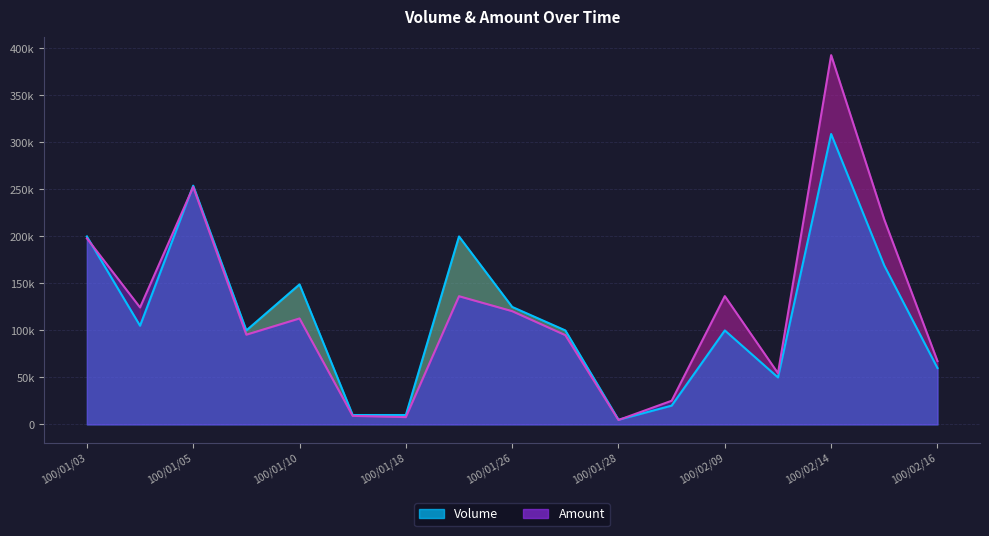

What is the difference between the Volume values at 100/02/11 and 100/01/10?

99000